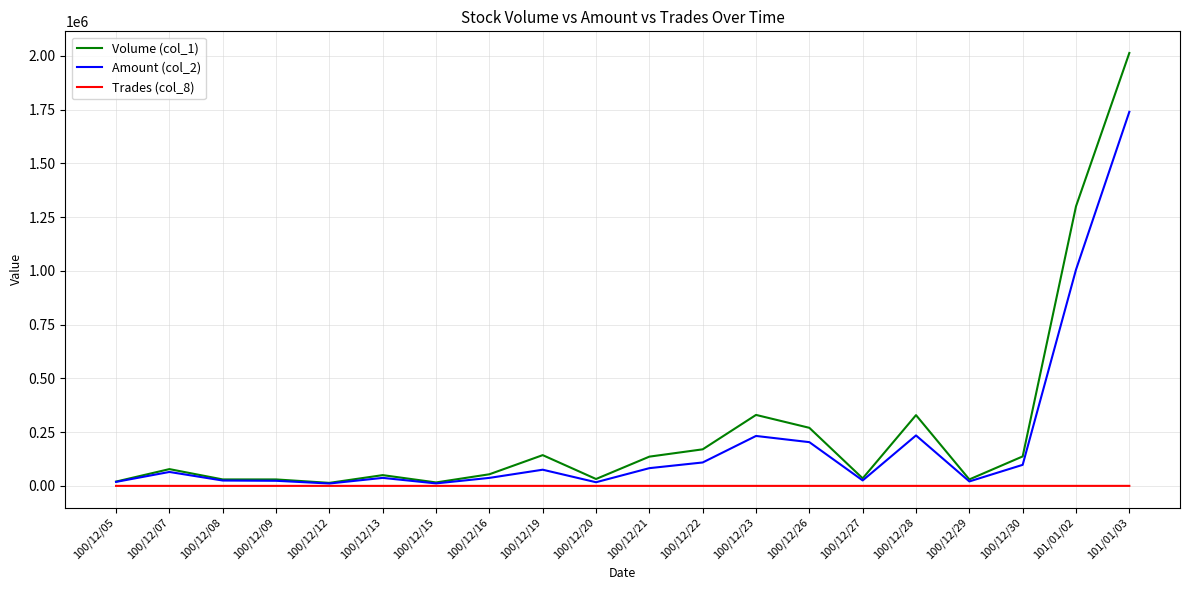

Which series changed the most between 101/01/02 and 101/01/03?

Amount (col_2)